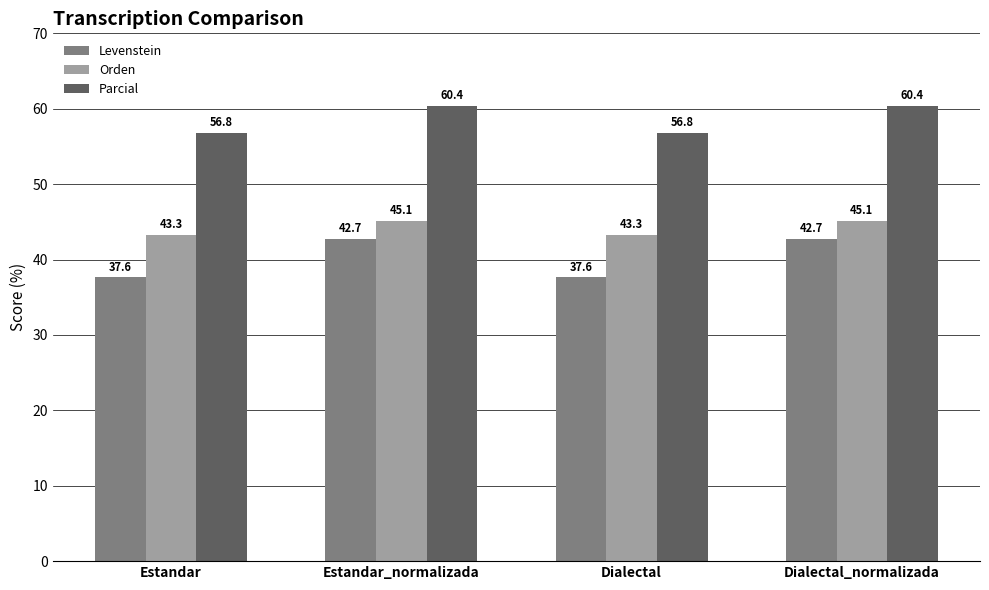

Reading right to left, transcribe all the data shown in this chart.

Levenstein: 42.7	37.6	42.7	37.6
Orden: 45.1	43.3	45.1	43.3
Parcial: 60.4	56.8	60.4	56.8